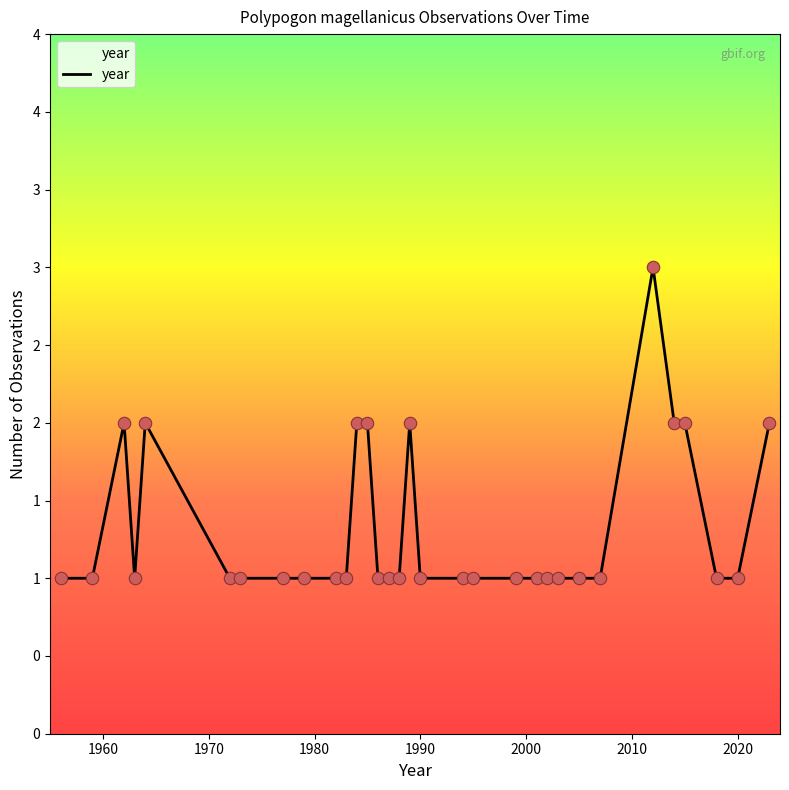

Is this an area chart (filled region under the line)?

Yes